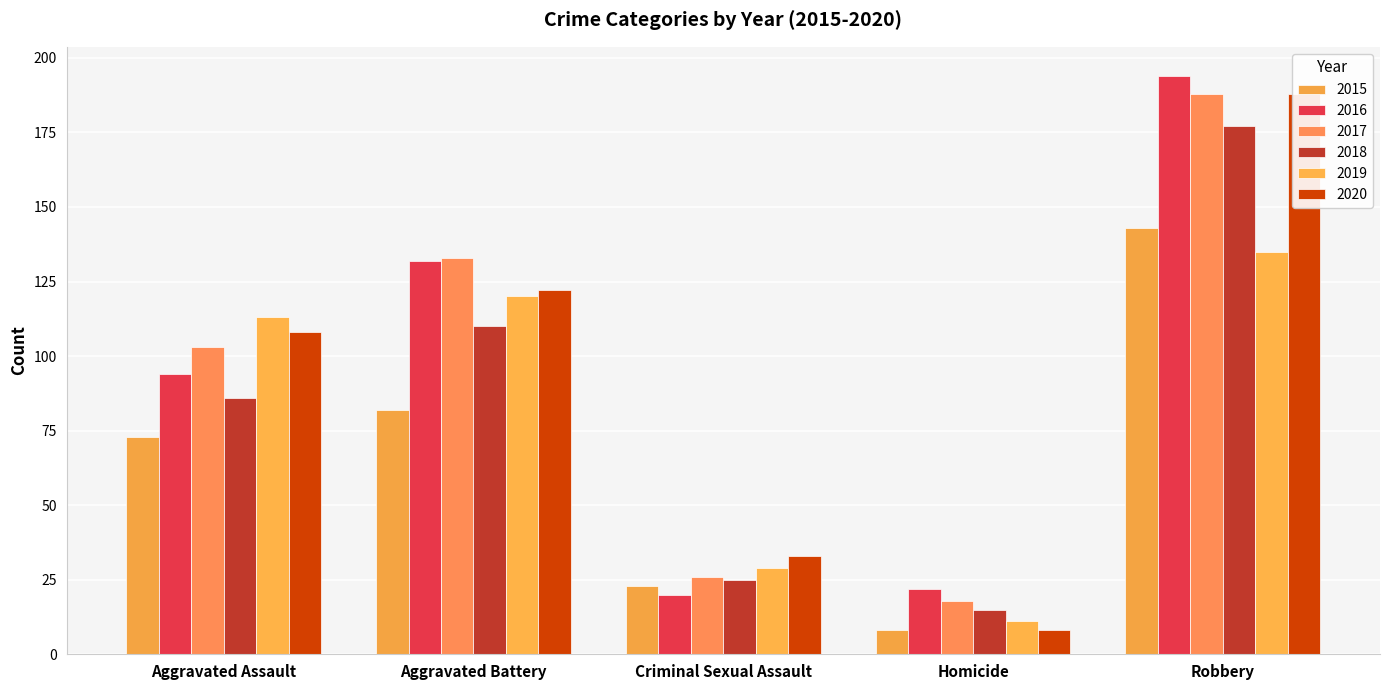

How many data points in 2016 are less than 94?

2